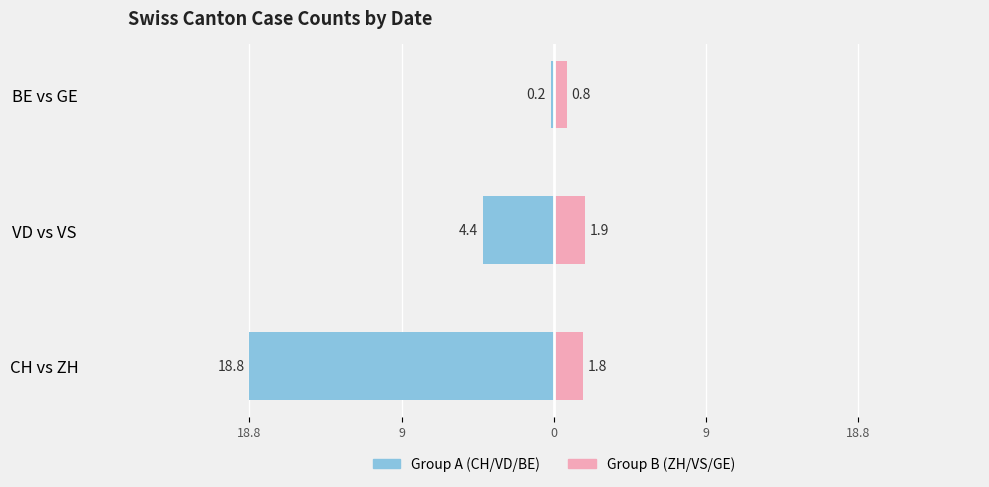

The Group B (ZH/VS/GE) series shows 3.2 at VD vs VS. True or false?

False